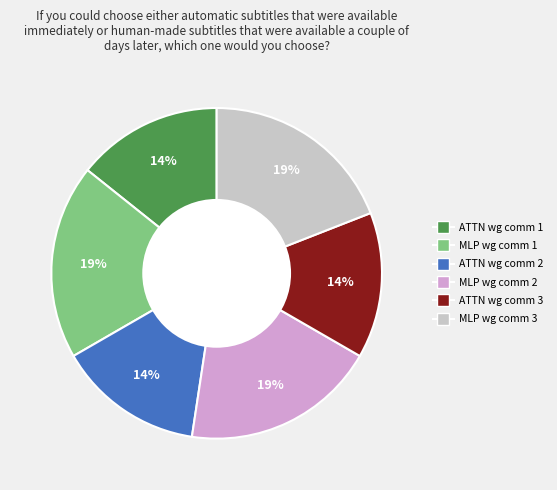

To the nearest percent, what is the difference between the largest and smallest slice percentages?

5%